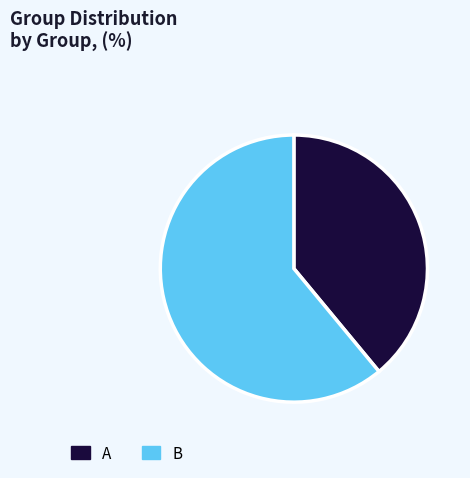

Is there a majority slice in this chart?

Yes